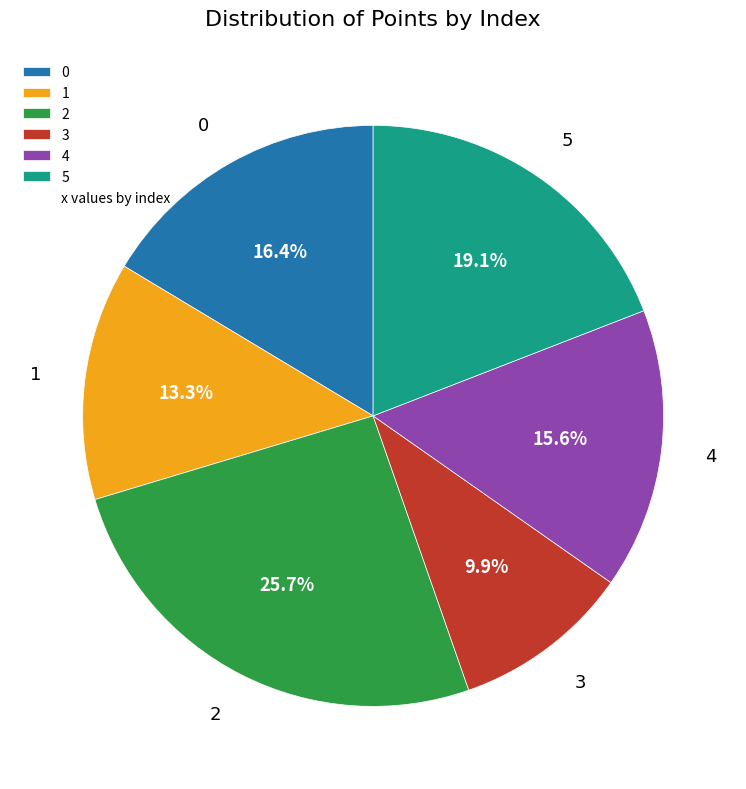

What portion of the pie excludes 5?

80.9%